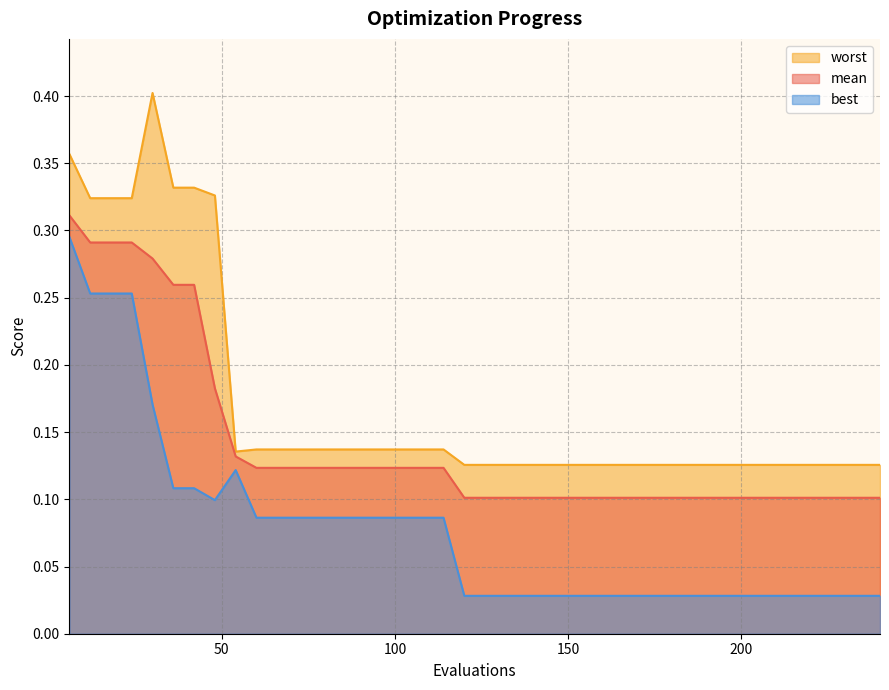

Rank the series at 36 from highest to lowest value.

worst, mean, best